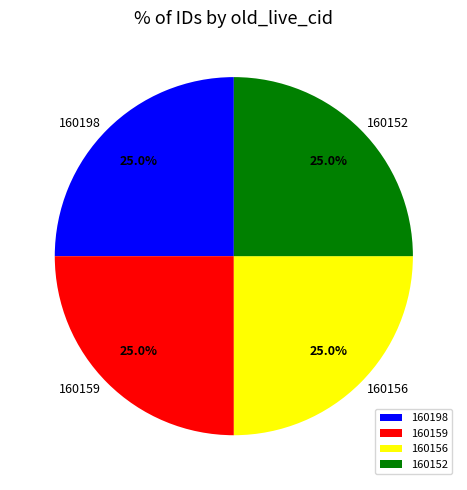

What is the ratio of the value at 160152 to the value at 160156?

1.0